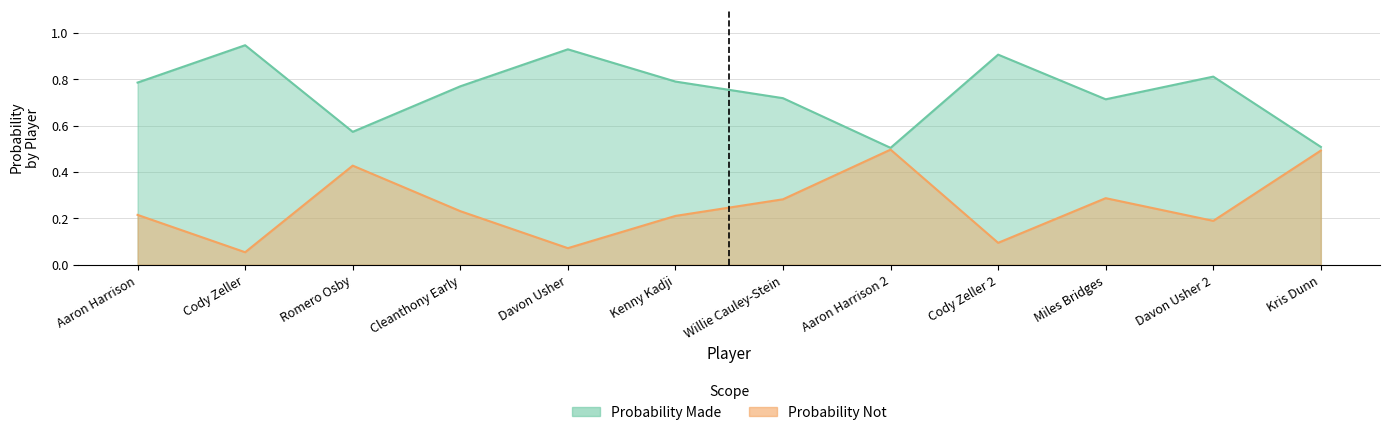

Where is Probability Made nearest to the value 0?

Aaron Harrison 2